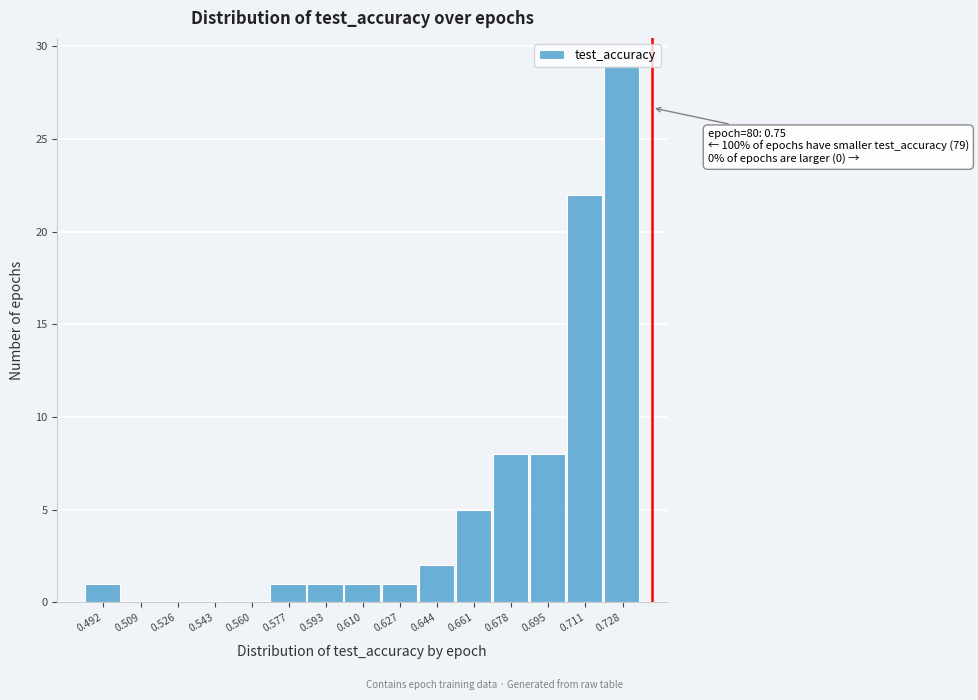

Which label corresponds to the largest value in the chart?

0.728